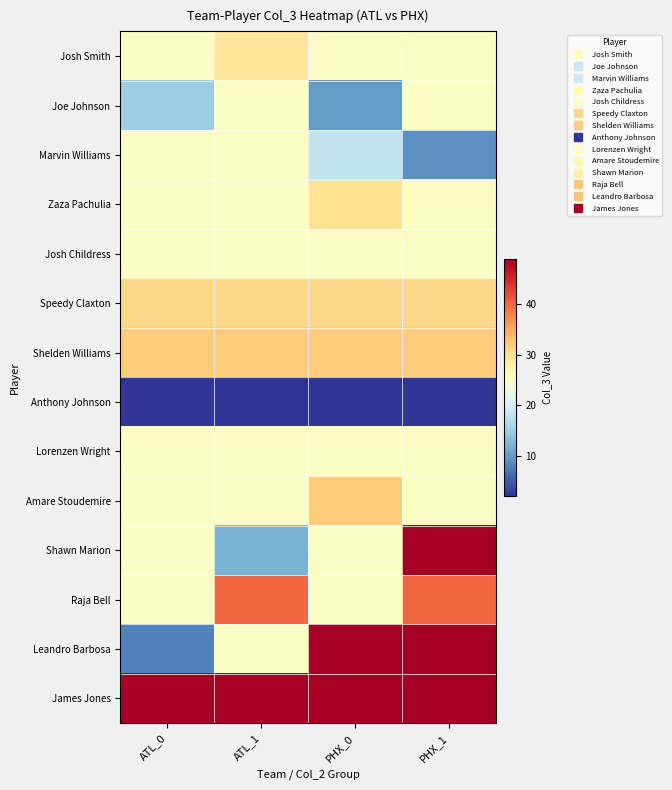

Reading right to left, list all the values displayed in this chart.

Josh Smith: PHX_1=25	PHX_0=25	ATL_1=29	ATL_0=25
Joe Johnson: PHX_1=25	PHX_0=10	ATL_1=25	ATL_0=15
Marvin Williams: PHX_1=9	PHX_0=18	ATL_1=25	ATL_0=25
Zaza Pachulia: PHX_1=25	PHX_0=30	ATL_1=25	ATL_0=25
Josh Childress: PHX_1=25	PHX_0=25	ATL_1=25	ATL_0=25
Speedy Claxton: PHX_1=31	PHX_0=31	ATL_1=31	ATL_0=31
Shelden Williams: PHX_1=32	PHX_0=32	ATL_1=32	ATL_0=32
Anthony Johnson: PHX_1=2	PHX_0=2	ATL_1=2	ATL_0=2
Lorenzen Wright: PHX_1=25	PHX_0=25	ATL_1=25	ATL_0=25
Amare Stoudemire: PHX_1=25	PHX_0=32	ATL_1=25	ATL_0=25
Shawn Marion: PHX_1=49	PHX_0=25	ATL_1=12	ATL_0=25
Raja Bell: PHX_1=40	PHX_0=25	ATL_1=40	ATL_0=25
Leandro Barbosa: PHX_1=49	PHX_0=49	ATL_1=25	ATL_0=8
James Jones: PHX_1=49	PHX_0=49	ATL_1=49	ATL_0=49